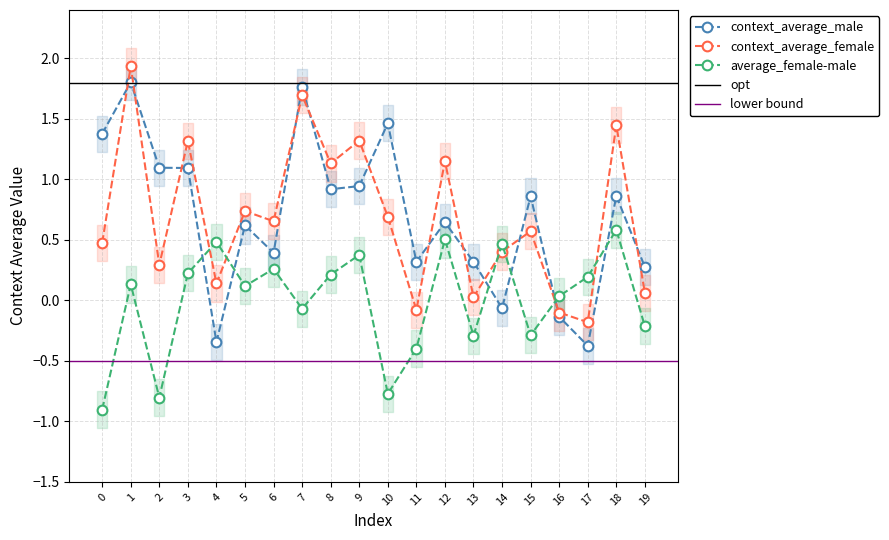

Where do context_average_female and context_average_male first cross each other?

0 and 1